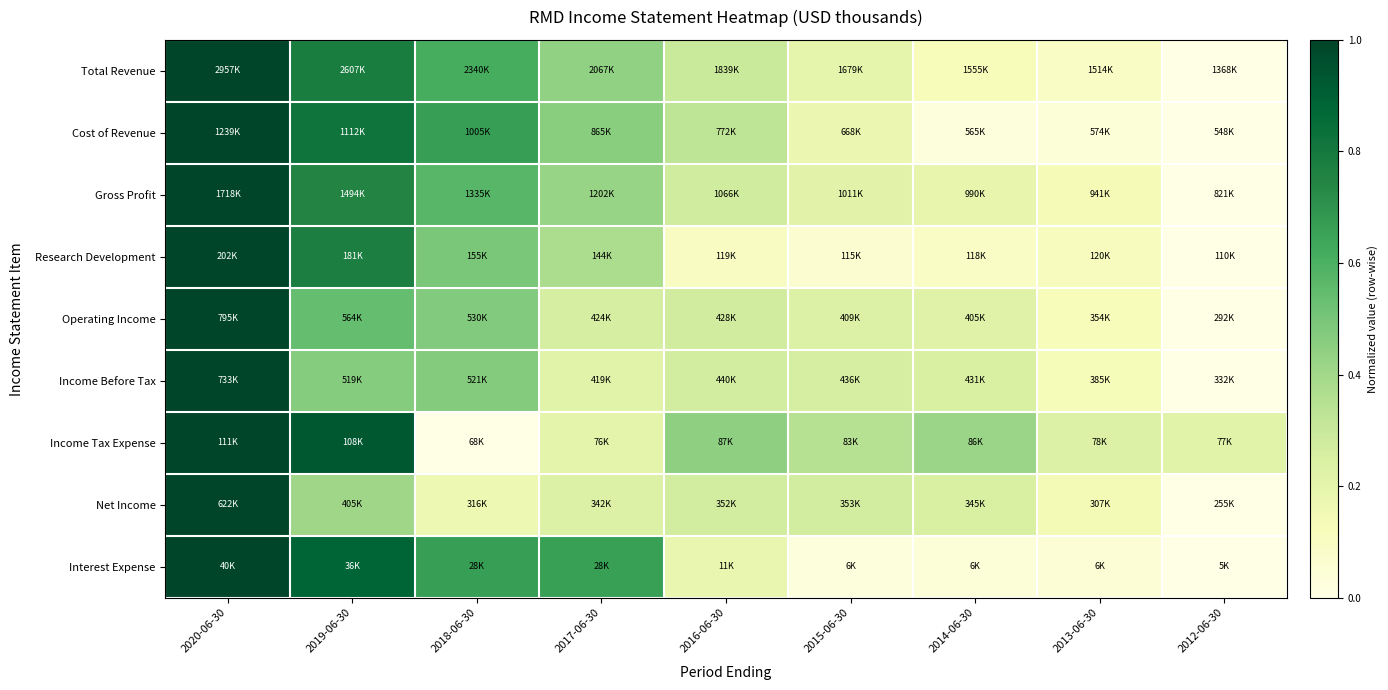

Reading left to right, transcribe all the data shown in this chart.

Total Revenue: 2020-06-30=1.0	2019-06-30=0.8	2018-06-30=0.6	2017-06-30=0.4	2016-06-30=0.3	2015-06-30=0.2	2014-06-30=0.1	2013-06-30=0.1	2012-06-30=0.0
Cost of Revenue: 2020-06-30=1.0	2019-06-30=0.8	2018-06-30=0.7	2017-06-30=0.5	2016-06-30=0.3	2015-06-30=0.2	2014-06-30=0.0	2013-06-30=0.0	2012-06-30=0.0
Gross Profit: 2020-06-30=1.0	2019-06-30=0.8	2018-06-30=0.6	2017-06-30=0.4	2016-06-30=0.3	2015-06-30=0.2	2014-06-30=0.2	2013-06-30=0.1	2012-06-30=0.0
Research Development: 2020-06-30=1.0	2019-06-30=0.8	2018-06-30=0.5	2017-06-30=0.4	2016-06-30=0.1	2015-06-30=0.1	2014-06-30=0.1	2013-06-30=0.1	2012-06-30=0.0
Operating Income: 2020-06-30=1.0	2019-06-30=0.5	2018-06-30=0.5	2017-06-30=0.3	2016-06-30=0.3	2015-06-30=0.2	2014-06-30=0.2	2013-06-30=0.1	2012-06-30=0.0
Income Before Tax: 2020-06-30=1.0	2019-06-30=0.5	2018-06-30=0.5	2017-06-30=0.2	2016-06-30=0.3	2015-06-30=0.3	2014-06-30=0.2	2013-06-30=0.1	2012-06-30=0.0
Income Tax Expense: 2020-06-30=1.0	2019-06-30=0.9	2018-06-30=0.0	2017-06-30=0.2	2016-06-30=0.4	2015-06-30=0.4	2014-06-30=0.4	2013-06-30=0.2	2012-06-30=0.2
Net Income: 2020-06-30=1.0	2019-06-30=0.4	2018-06-30=0.2	2017-06-30=0.2	2016-06-30=0.3	2015-06-30=0.3	2014-06-30=0.2	2013-06-30=0.1	2012-06-30=0.0
Interest Expense: 2020-06-30=1.0	2019-06-30=0.9	2018-06-30=0.7	2017-06-30=0.7	2016-06-30=0.2	2015-06-30=0.0	2014-06-30=0.0	2013-06-30=0.0	2012-06-30=0.0